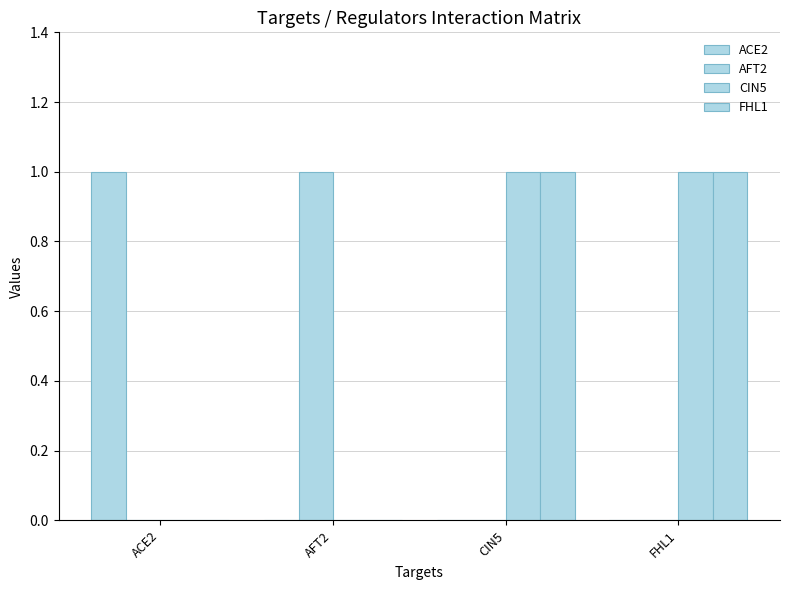

Are the bars grouped side by side (vs. stacked)?

Yes